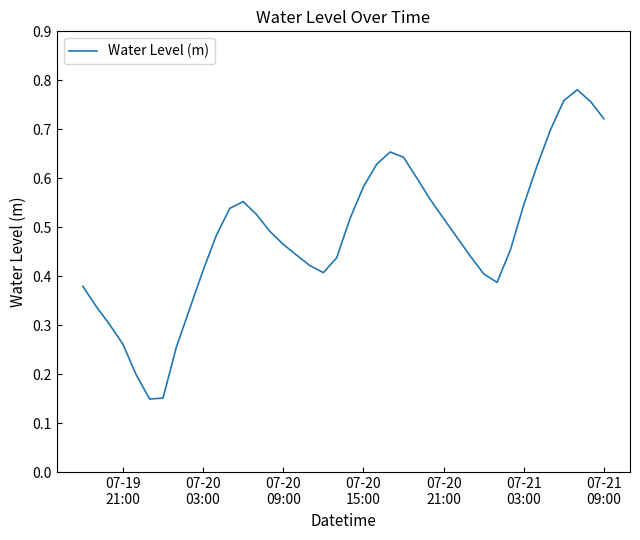

Reading left to right, list all the values displayed in this chart.

0.4	0.3	0.3	0.3	0.2	0.1	0.2	0.3	0.3	0.4	0.5	0.5	0.6	0.5	0.5	0.5	0.4	0.4	0.4	0.4	0.5	0.6	0.6	0.7	0.6	0.6	0.6	0.5	0.5	0.4	0.4	0.4	0.5	0.5	0.6	0.7	0.8	0.8	0.8	0.7